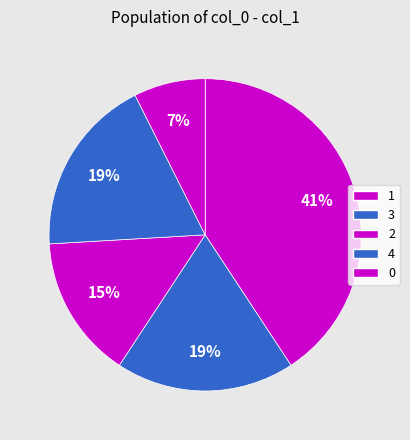

Is it true that 1 is 10% of the pie?

False